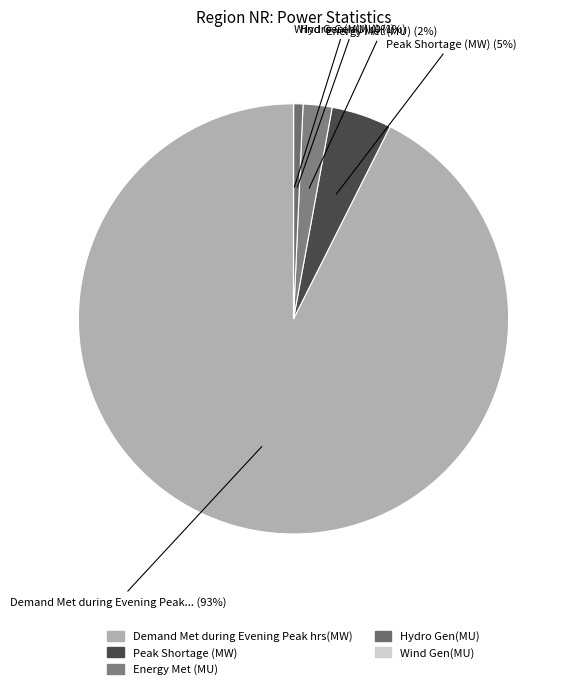

To the nearest percent, what is the difference between the largest and smallest slice percentages?

93%